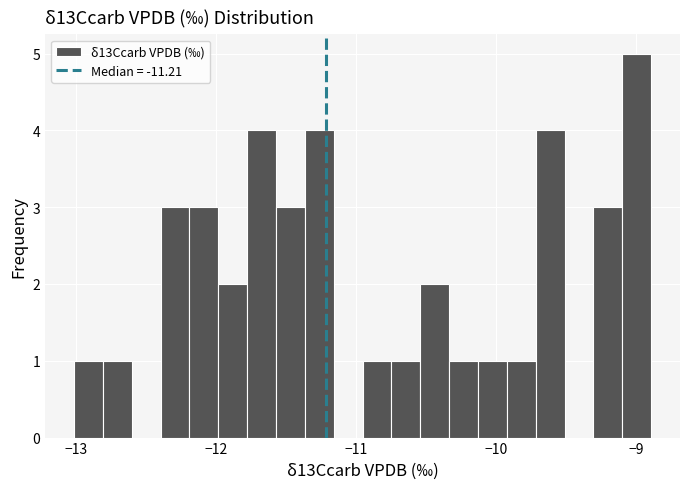

Around what value on the x-axis is the tallest bar? Give the approximate position of its centre, as read against the axis.

-9.0